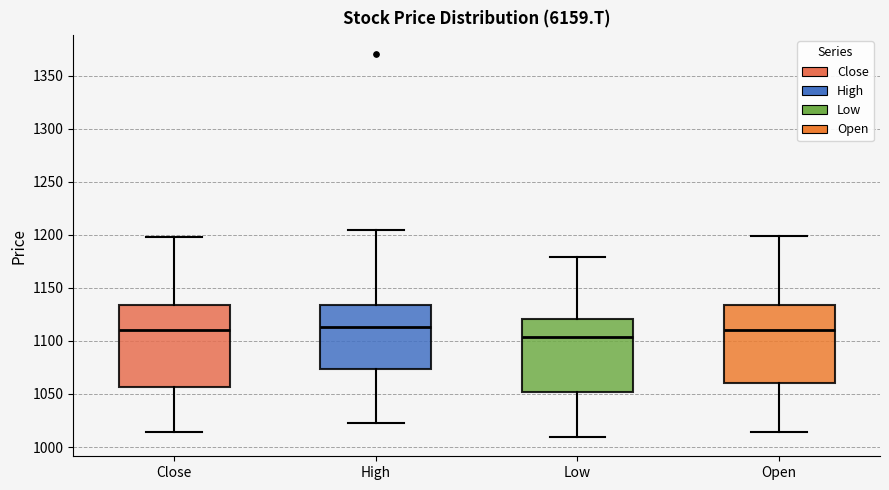

Reading left to right, transcribe this box plot: for each box, give where its median line is, the range the box spans, and where its two whiskers end, as read against the y-axis. The values are not printed on the chart, so give them approximately, as read against the axis.

Close: median 1110, box 1055 to 1135, whiskers 1015 to 1200
High: median 1115, box 1075 to 1135, whiskers 1025 to 1205
Low: median 1105, box 1050 to 1120, whiskers 1010 to 1180
Open: median 1110, box 1060 to 1135, whiskers 1015 to 1200